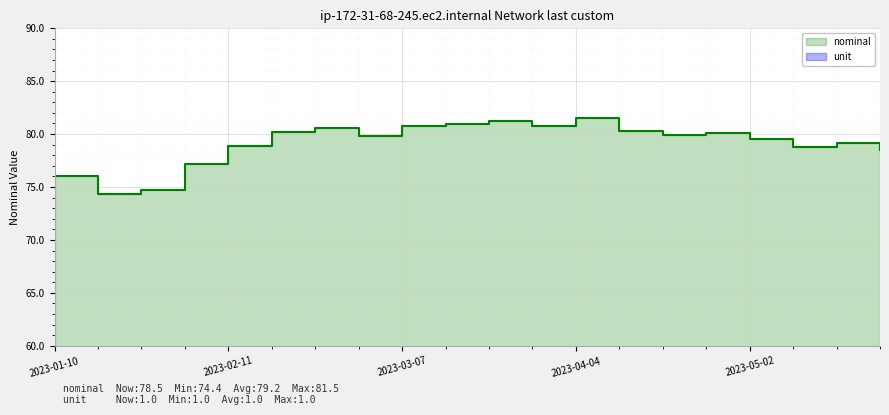

What position from the right is 2023-05-16?

2